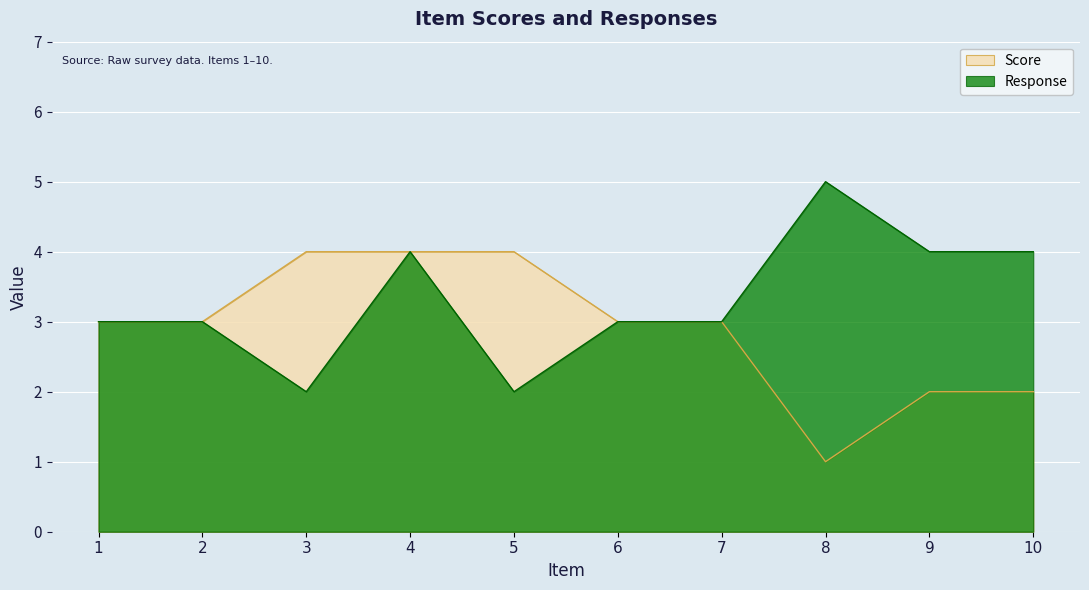

Where is the first local maximum for Response?

4